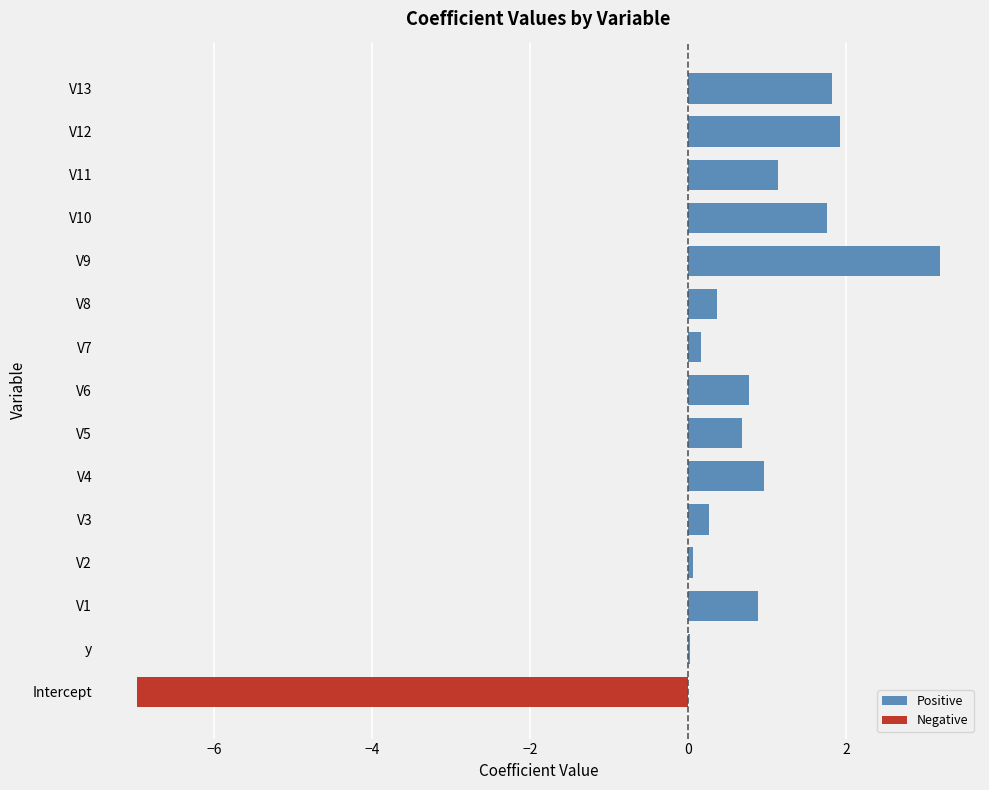

What is the difference between the maximum and second lowest values in the Positive series?

3.2